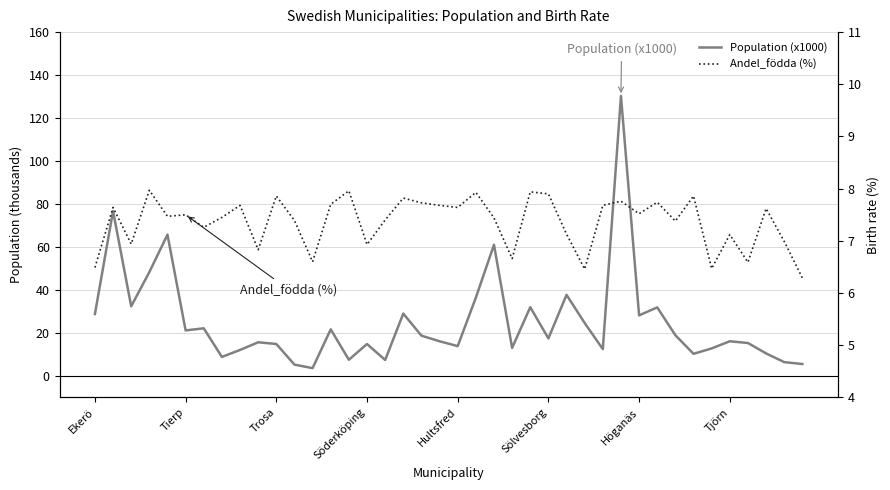

The Population (x1000) series shows 7.7 at Trosa. True or false?

False